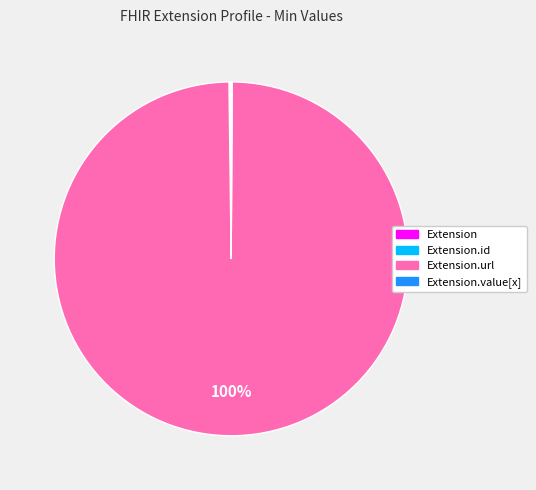

Does any single category account for the majority?

Yes